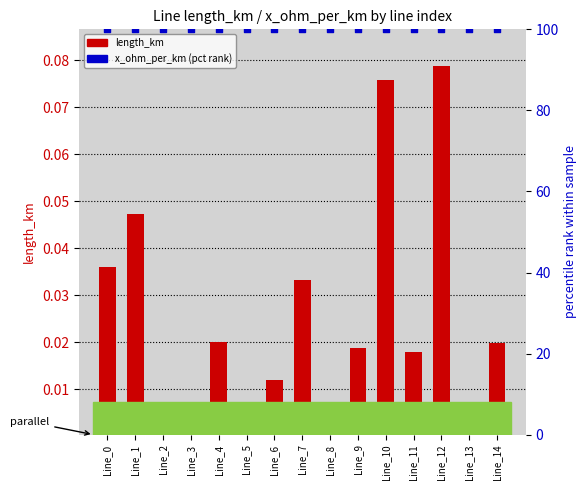

What is the total value across all series at Line_7?

100.0